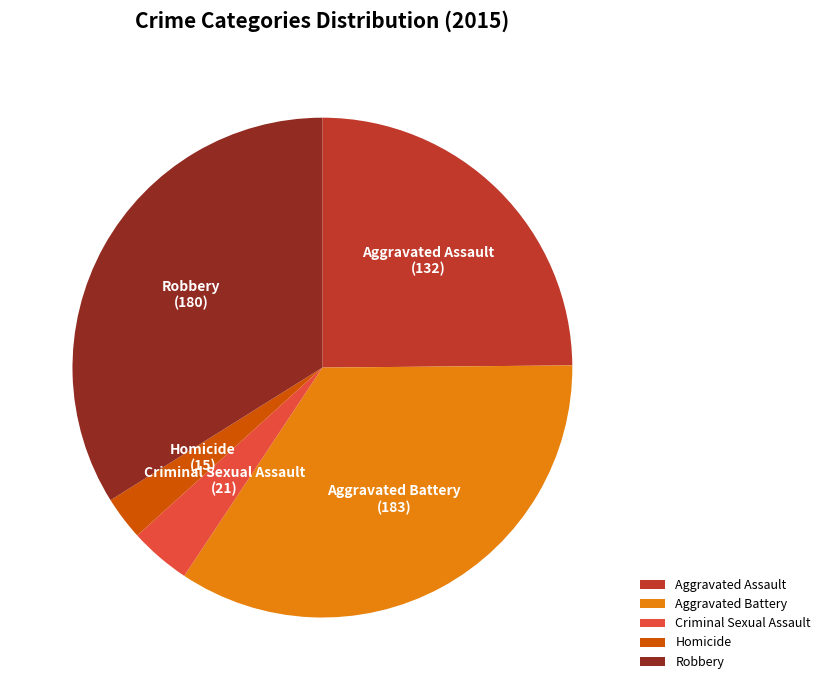

Combined, do Robbery and Criminal Sexual Assault account for over 50%?

No